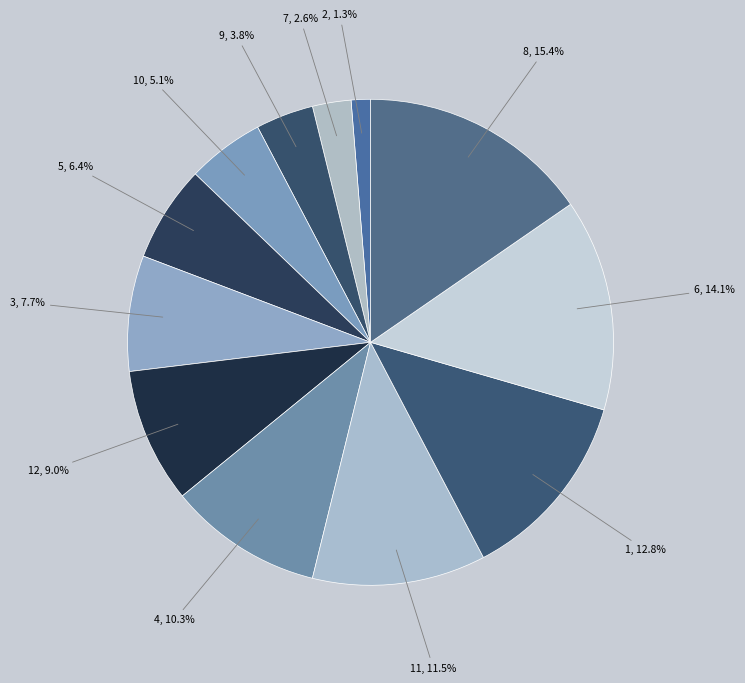

To the nearest percent, what is the difference between the largest and smallest slice percentages?

14%